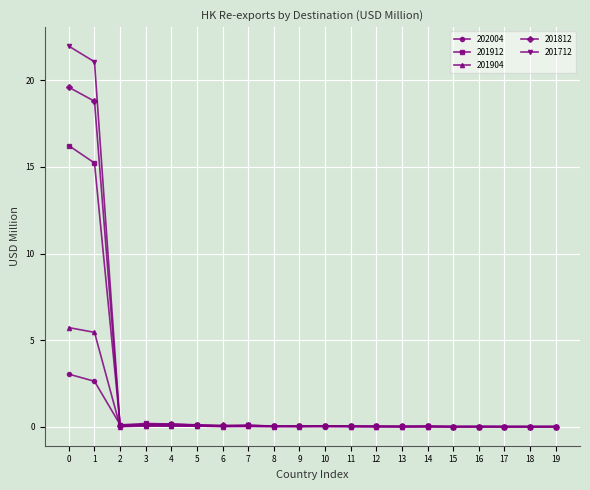

Count the number of data series in this chart.

5